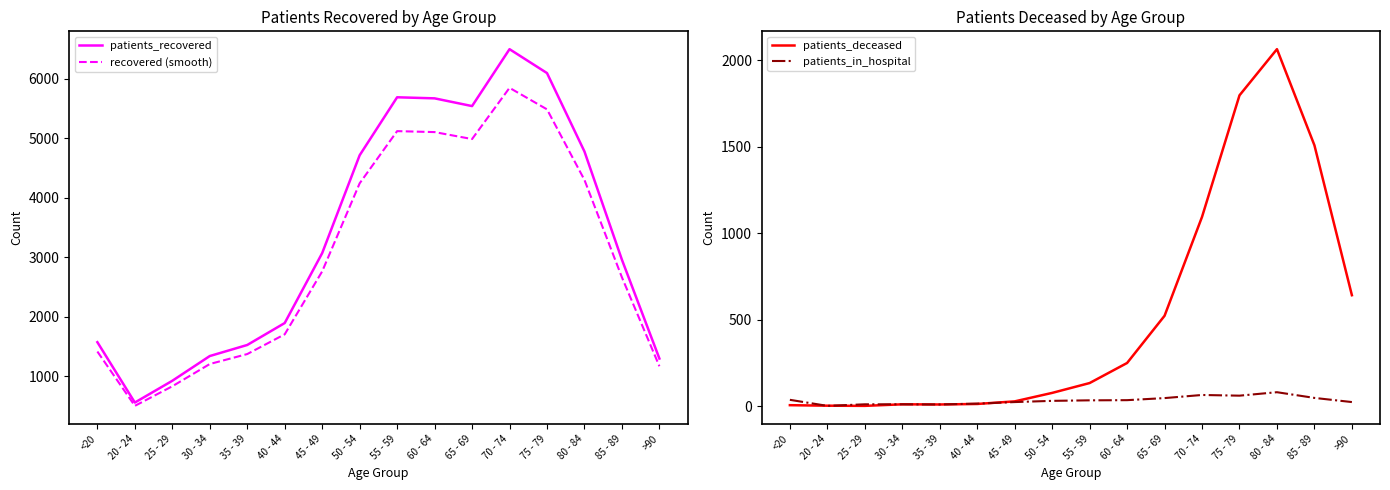

True or false: patients_recovered has more than 2 points higher than both neighbors.

False